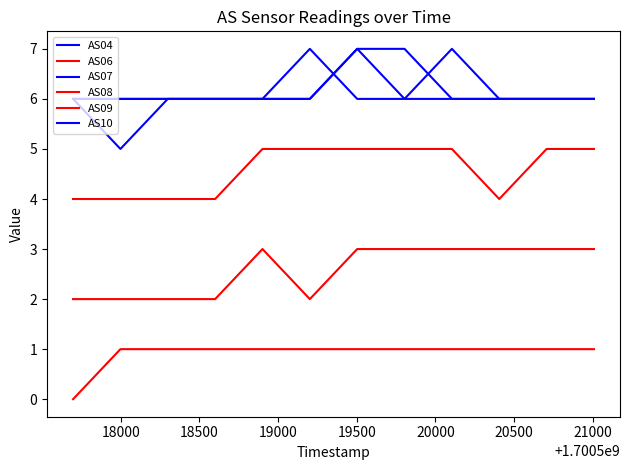

Is this an area chart (filled region under the line)?

No